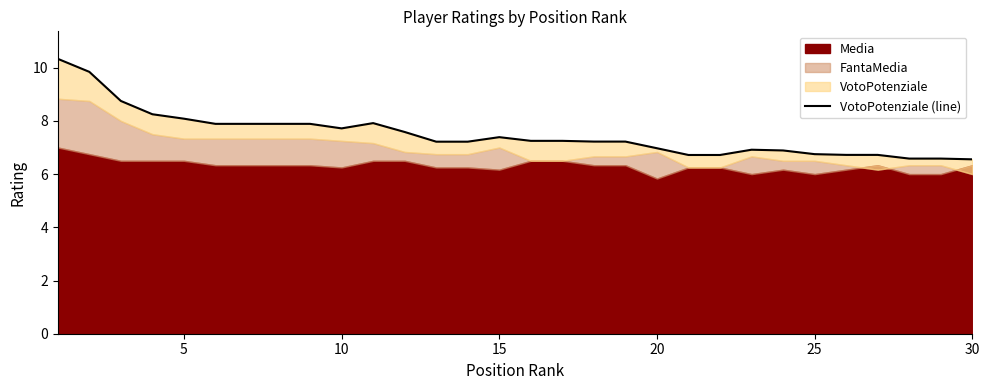

True or false: the data shows 4.7 at 10.

False